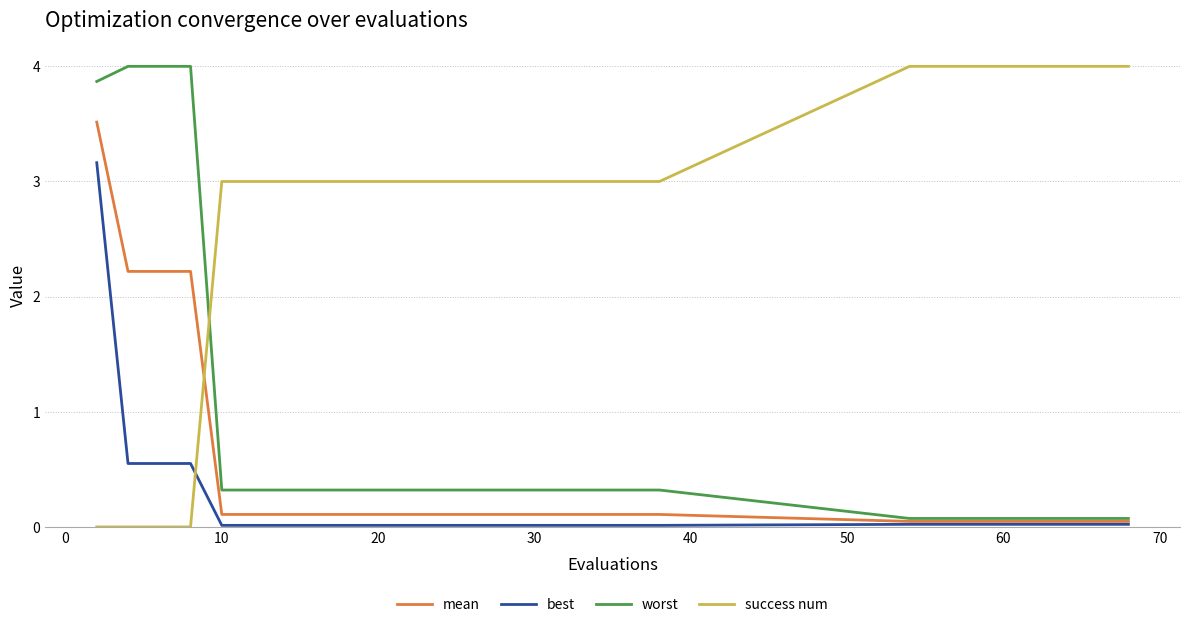

What are all the series names shown in the legend?

mean, best, worst, success num